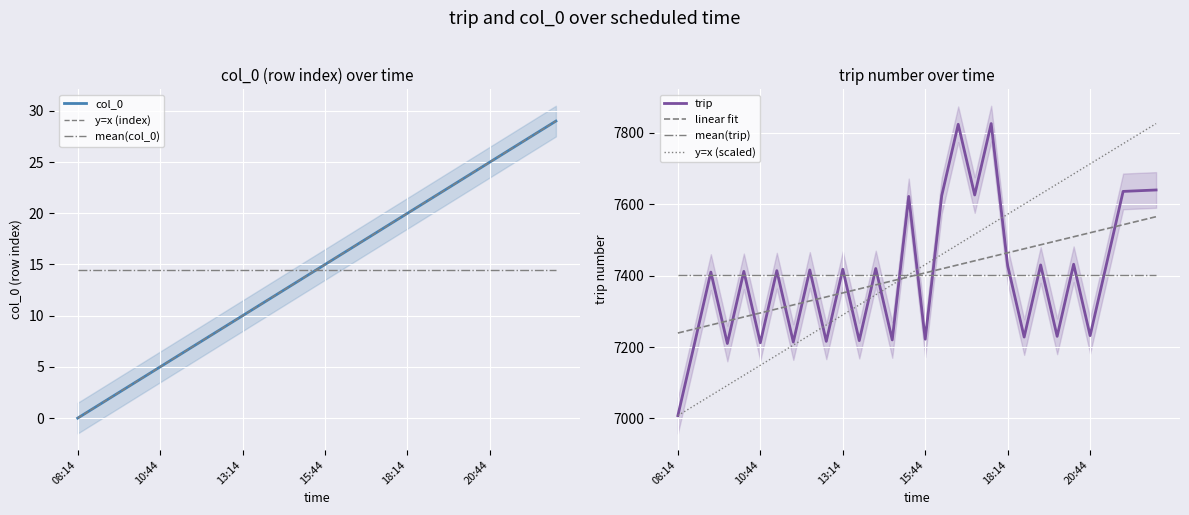

What is the difference between the highest and lowest values at 09:44?

7207